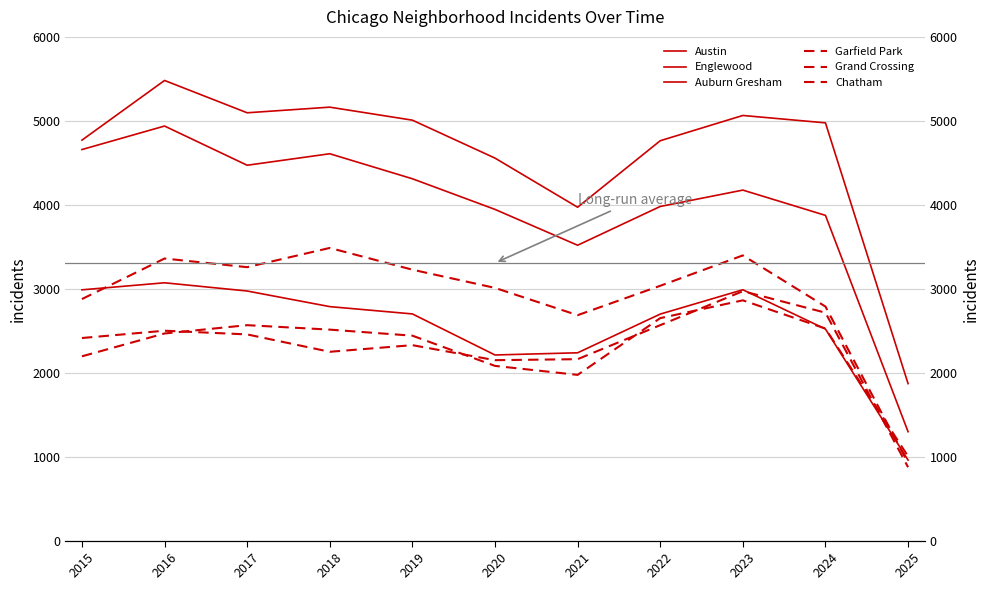

Between which two adjacent categories do Auburn Gresham and Grand Crossing first intersect?

2023 and 2024